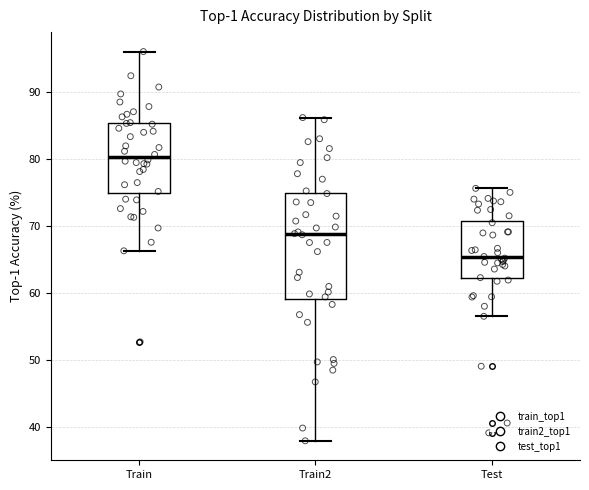

Which box's median line is the highest?

Train